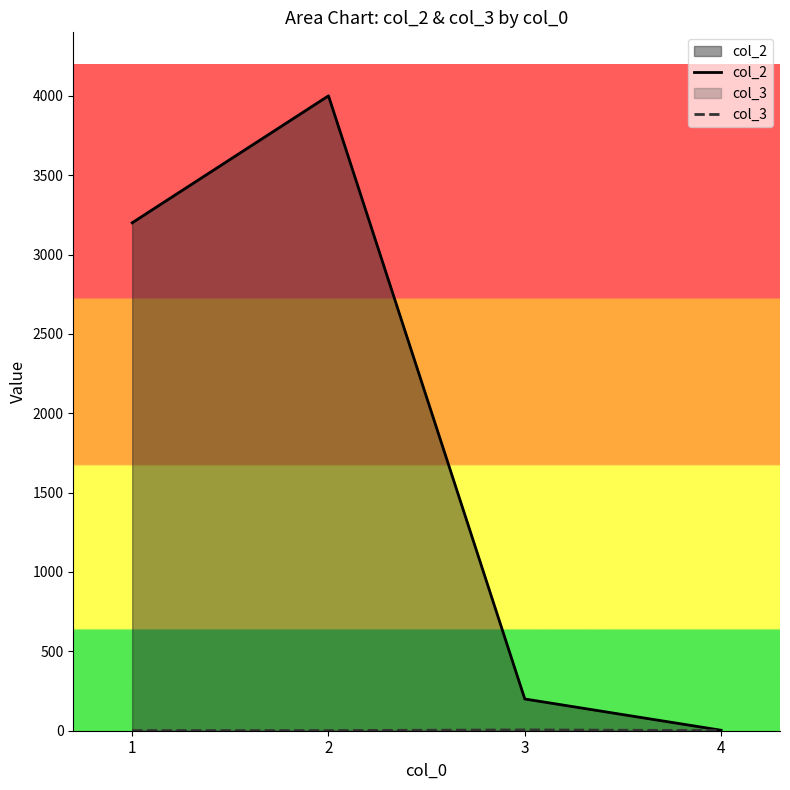

How many lines are shown in the chart?

2